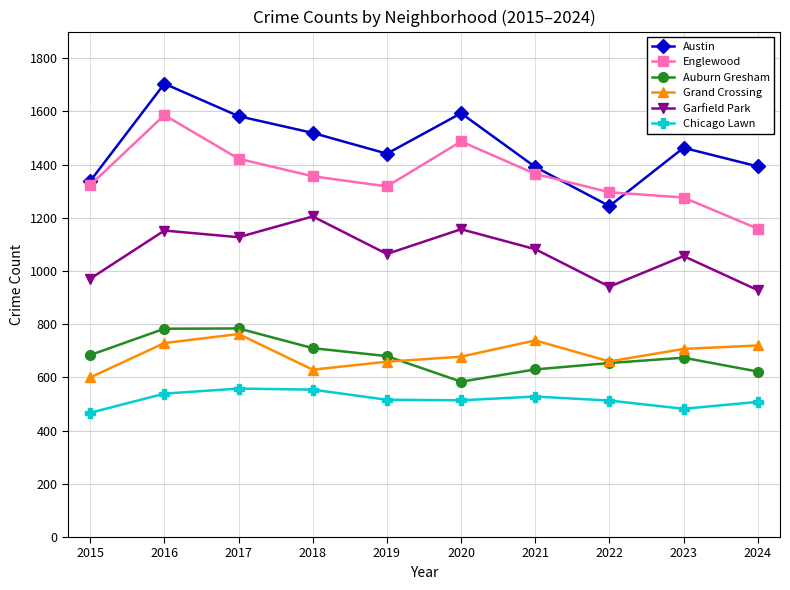

True or false: Chicago Lawn has more than 0 interior local peaks.

True